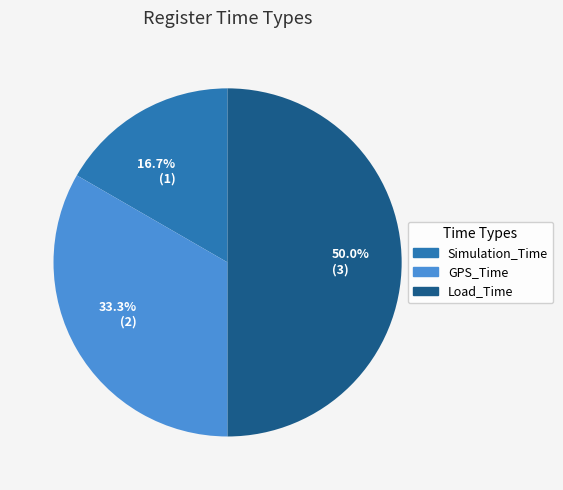

Which slice is the largest?

50.0% (3)